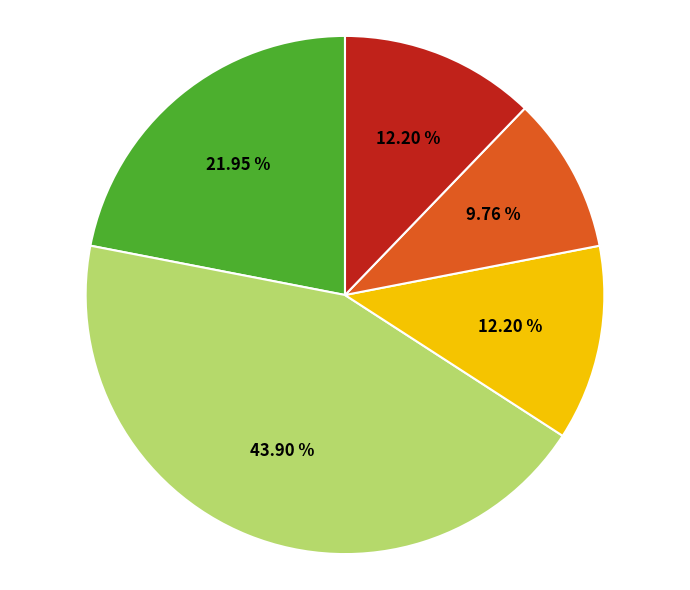

Count the number of slices in the pie.

5